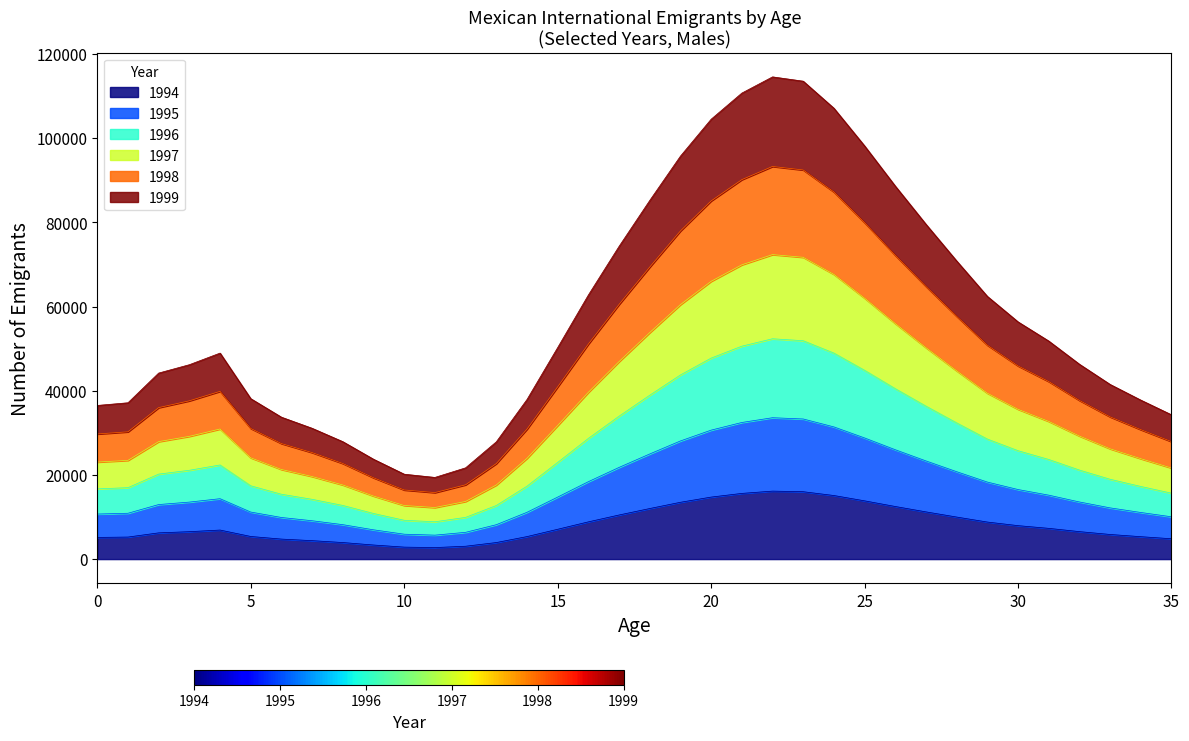

Reading left to right, list all the values displayed in this chart.

1994: 0=5150	1=5237	2=6234	3=6516	4=6902	5=5374	6=4755	7=4382	8=3933	9=3346	10=2845	11=2736	12=3057	13=3931	14=5348	15=7088	16=8849	17=10480	18=12016	19=13502	20=14737	21=15612	22=16157	23=16014	24=15108	25=13844	26=12498	27=11220	28=9990	29=8803	30=7948	31=7305	32=6527	33=5851	34=5326	35=4832
1995: 0=10707	1=10895	2=12962	3=13548	4=14355	5=11178	6=9889	7=9114	8=8182	9=6959	10=5916	11=5690	12=6362	13=8173	14=11119	15=14740	16=18400	17=21790	18=24988	19=28078	20=30650	21=32470	22=33601	23=33301	24=31417	25=28793	26=25992	27=23332	28=20774	29=18305	30=16531	31=15194	32=13576	33=12173	34=11078	35=10053
1996: 0=16687	1=16978	2=20201	3=21110	4=22374	5=17423	6=15414	7=14205	8=12751	9=10844	10=9223	11=8867	12=9915	13=12736	14=17329	15=22971	16=28678	17=33960	18=38949	19=43764	20=47770	21=50607	22=52367	23=51901	24=48966	25=44873	26=40510	27=36361	28=32377	29=28531	30=25765	31=23679	32=21160	33=18971	34=17263	35=15667
1997: 0=23061	1=23464	2=27920	3=29176	4=30919	5=24077	6=21298	7=19627	8=17623	9=14989	10=12740	11=12256	12=13699	13=17598	14=23946	15=31744	16=39633	17=46932	18=53827	19=60478	20=66016	21=69939	22=72371	23=71729	24=67670	25=62014	26=55982	27=50251	28=44744	29=39430	30=35604	31=32725	32=29245	33=26216	34=23861	35=21650
1998: 0=29735	1=30254	2=36004	3=37621	4=39869	5=31047	6=27462	7=25313	8=22723	9=19326	10=16428	11=15807	12=17662	13=22692	14=30879	15=40933	16=51107	17=60520	18=69406	19=77985	20=85125	21=90183	22=93320	23=92488	24=87255	25=79962	26=72187	27=64795	28=57695	29=50841	30=45908	31=42199	32=37709	33=33803	34=30765	35=27919
1999: 0=36518	1=37155	2=44216	3=46203	4=48961	5=38130	6=33728	7=31087	8=27907	9=23733	10=20176	11=19412	12=21690	13=27866	14=37927	15=50272	16=62764	17=74327	18=85240	19=95772	20=104543	21=110755	22=114609	23=113586	24=107158	25=98201	26=88650	27=79572	28=70856	29=62440	30=56379	31=51826	32=46313	33=41510	34=37786	35=34291